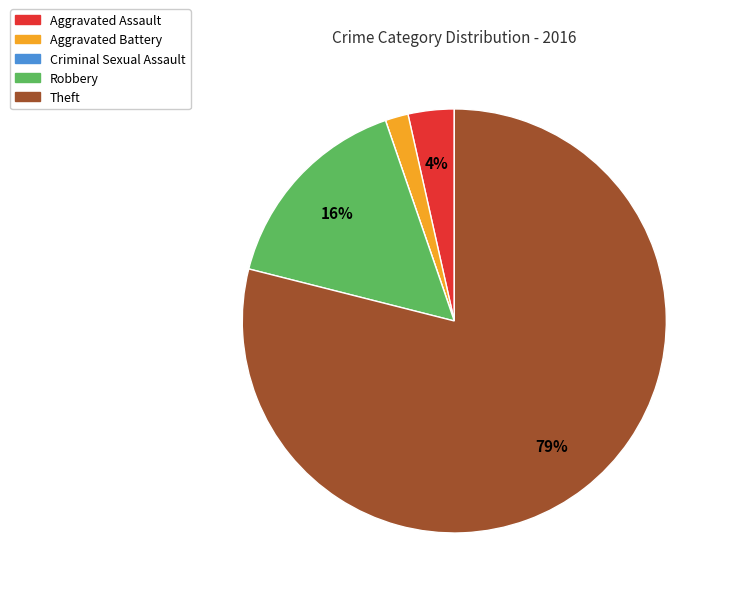

The Theft slice represents 71% of the pie. True or false?

False